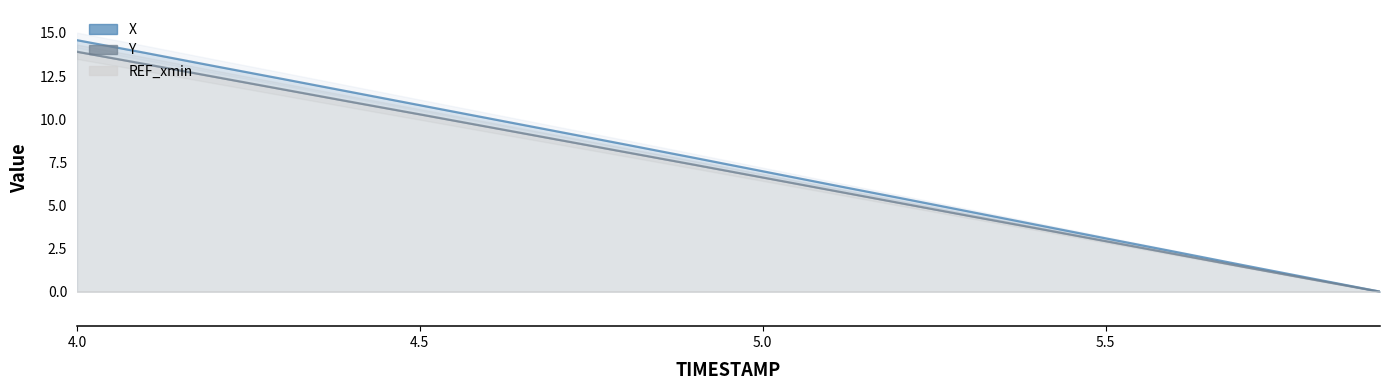

The value of Y at 11 is 3.2. True or false?

False